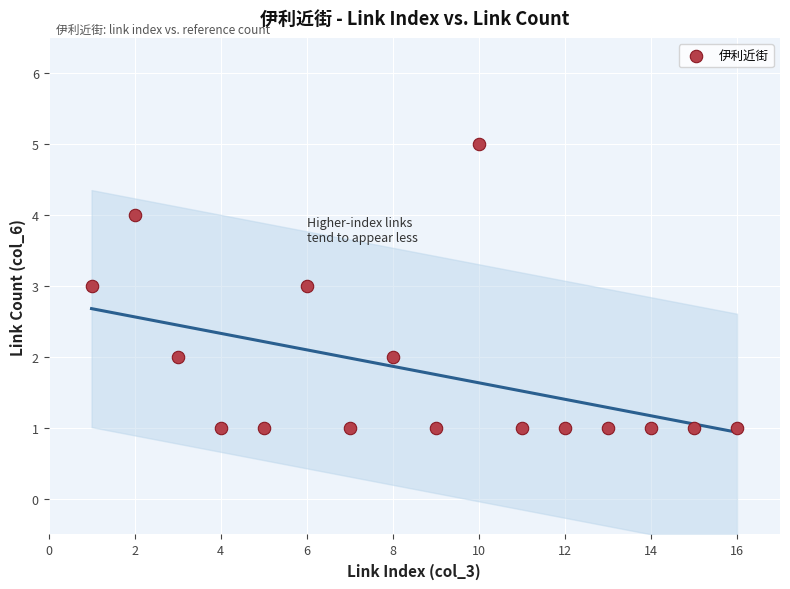

What is the range of Y values (max minus min)?

4